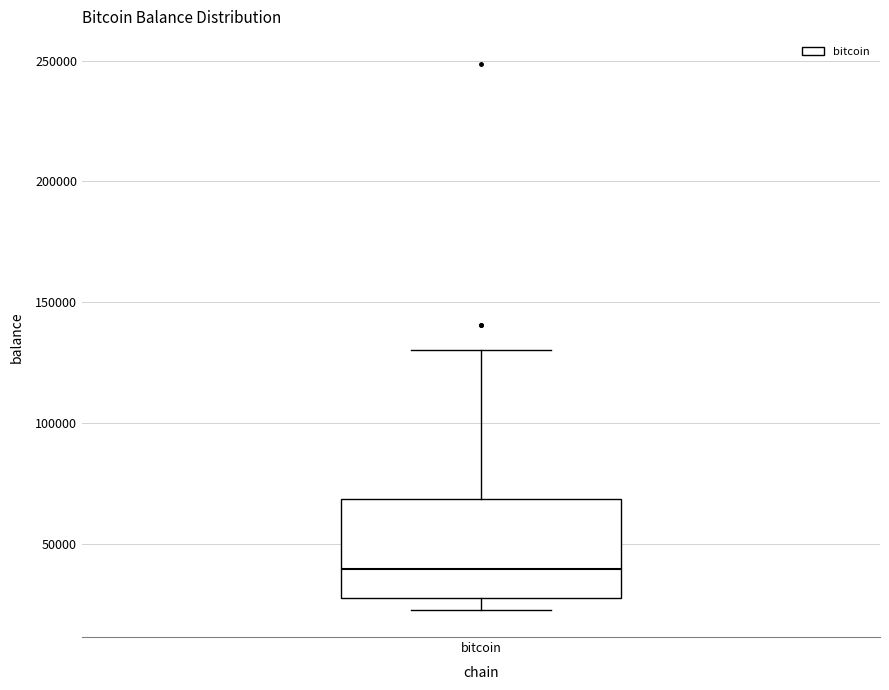

Read this box plot against the y-axis: the position of the median line, the range covered by the box, and the ends of both whiskers. The values are not printed on the chart, so give them approximately, as read against the axis.

median 40000, box 25000 to 70000, whiskers 25000 (just below the box's lower edge) to 130000